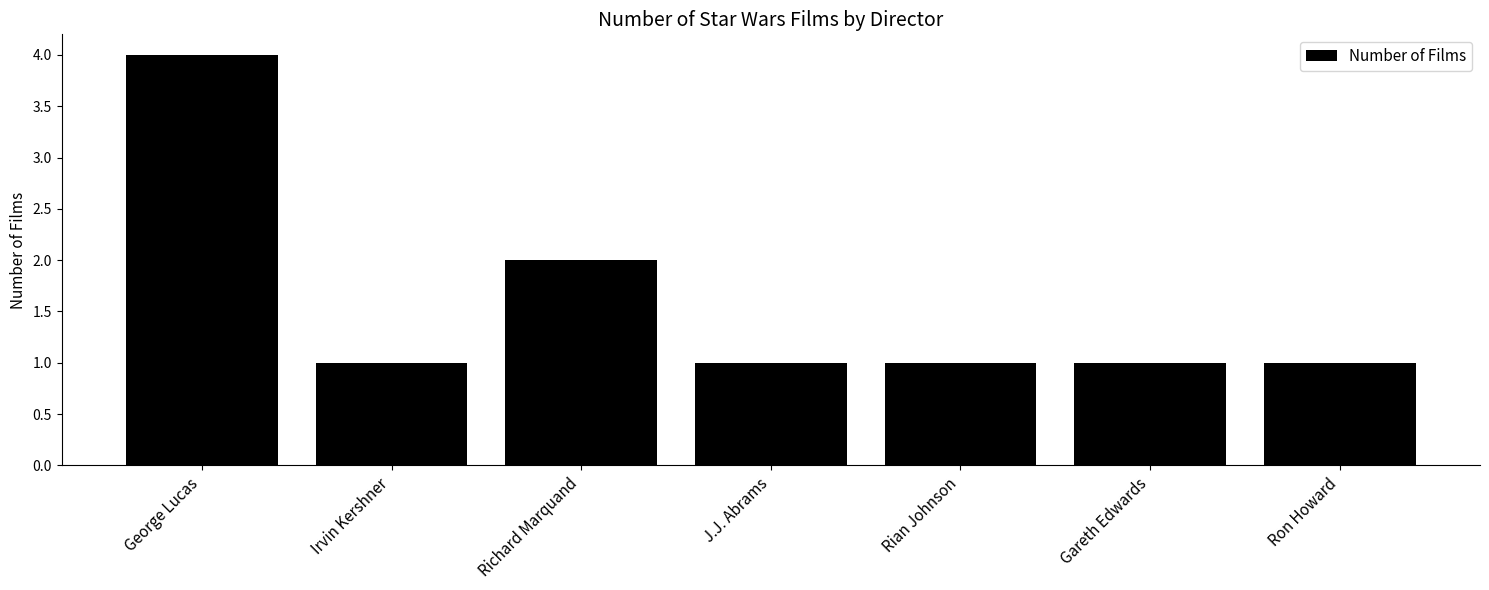

What is the change in value from Irvin Kershner to Richard Marquand?

+1